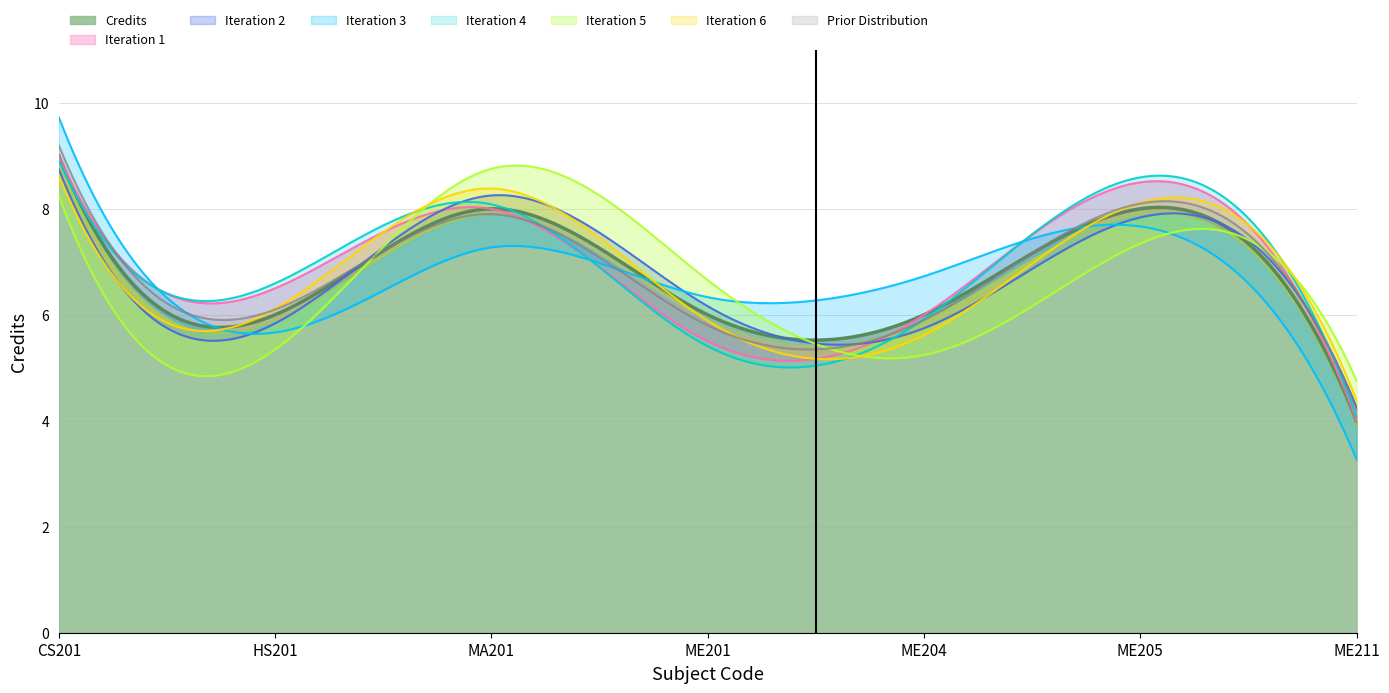

Approximately how many times larger is the value at ME201 compared to MA201?

0.8